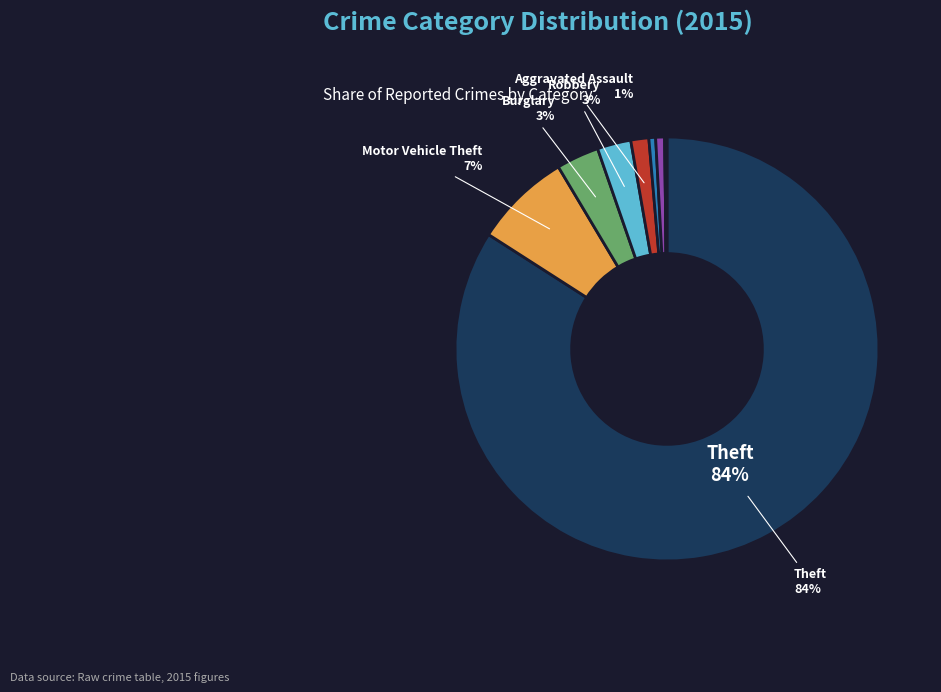

Does any single category account for the majority?

Yes